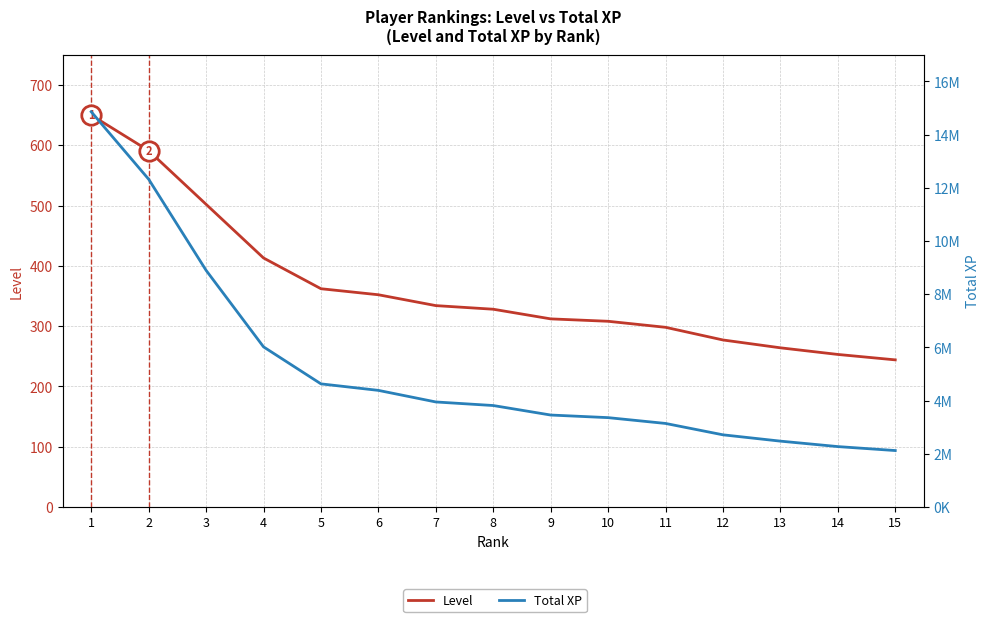

True or false: Total XP has a value of 1372233 at 11.

False